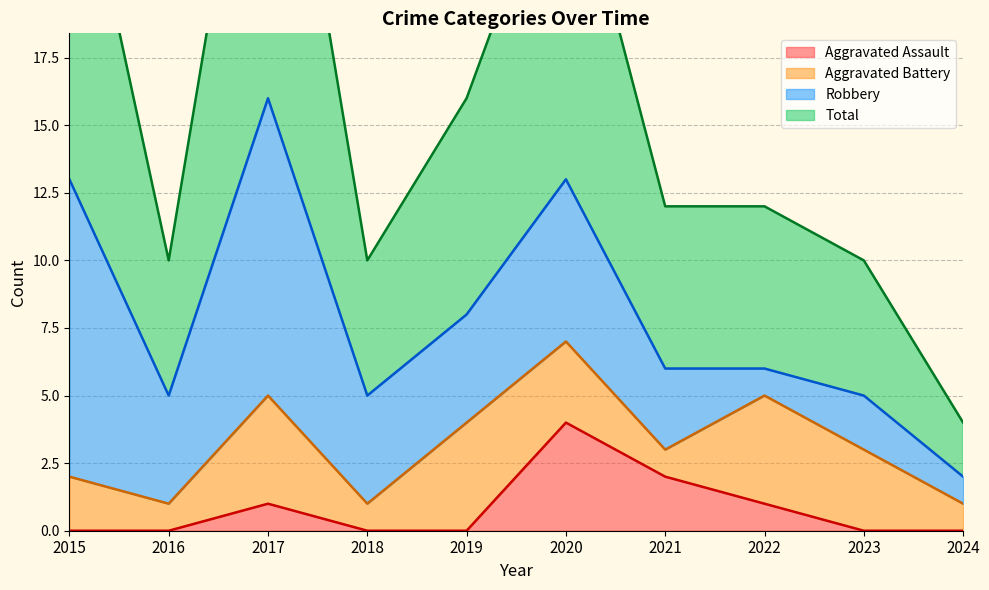

In Aggravated Assault, how many points are higher than both neighbors (excluding endpoints)?

2